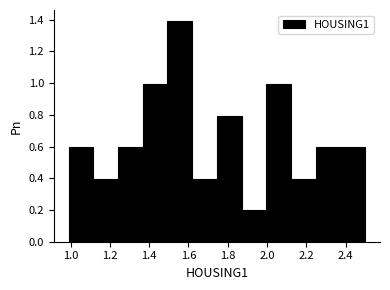

Reading left to right, list every bar in this chart as the range it spans on the x-axis followed by its height. Neither the bar edges nor the heights are printed on the chart, so give them approximately, as read against the axes.

1.00 to 1.12: 0.6
1.12 to 1.24: 0.4
1.24 to 1.36: 0.6
1.36 to 1.50: 1.0
1.50 to 1.62: 1.4
1.62 to 1.74: 0.4
1.74 to 1.88: 0.8
1.88 to 2.00: 0.2
2.00 to 2.12: 1.0
2.12 to 2.24: 0.4
2.24 to 2.38: 0.6
2.38 to 2.50: 0.6